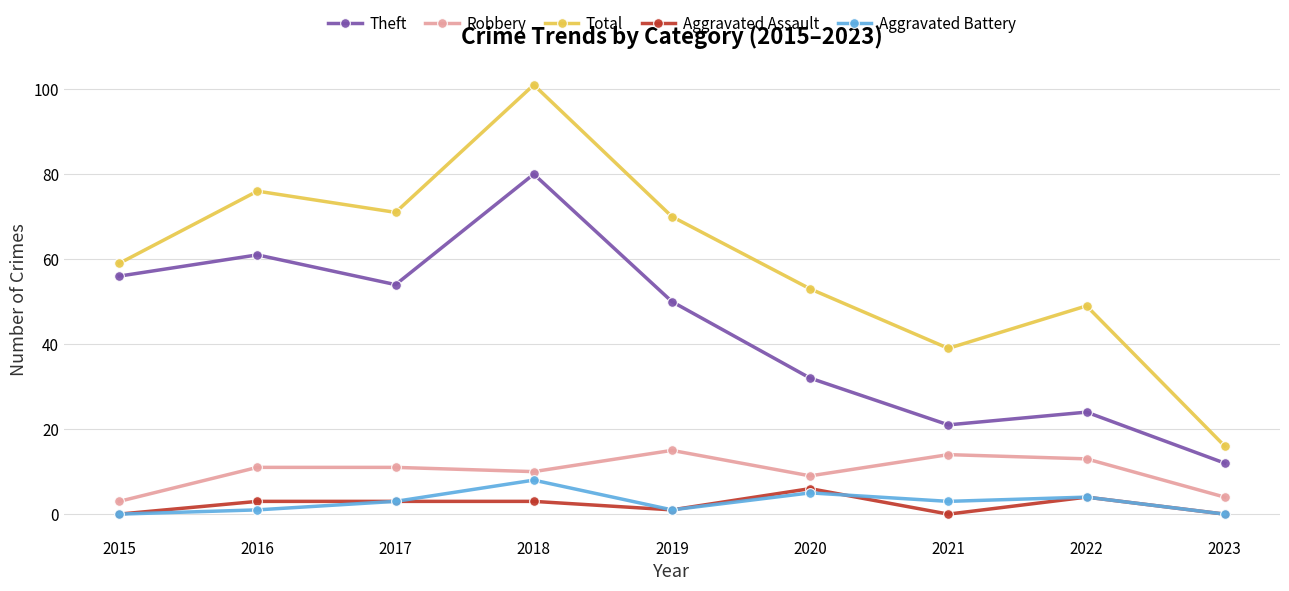

In Theft, how many points are higher than both neighbors (excluding endpoints)?

3